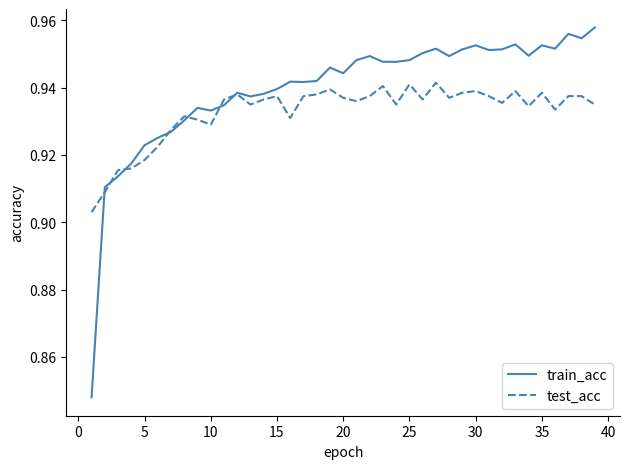

True or false: train_acc and test_acc cross at least once.

True